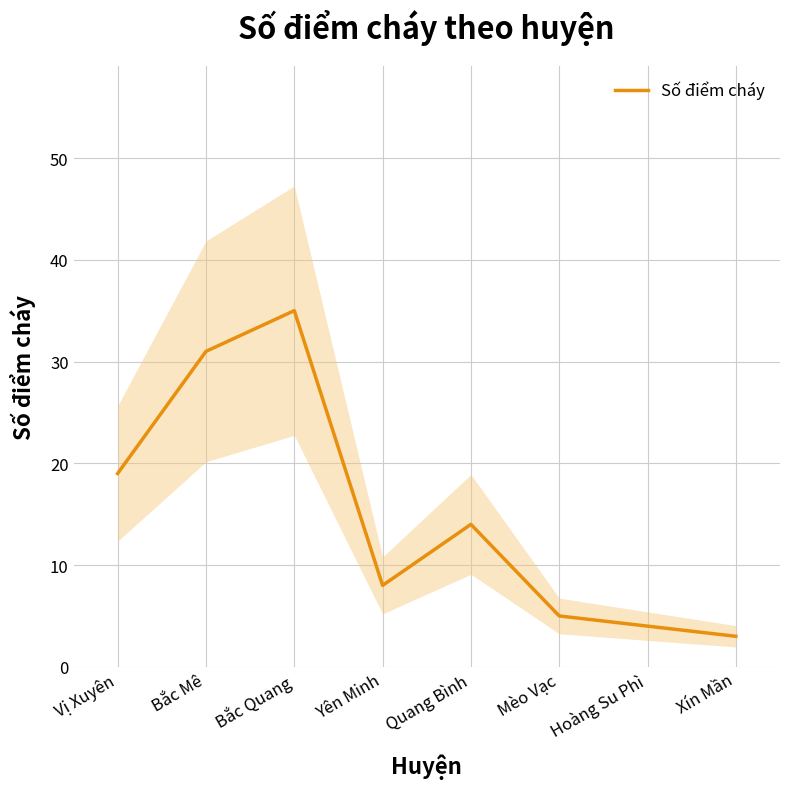

Does the chart have visible grid lines?

Yes